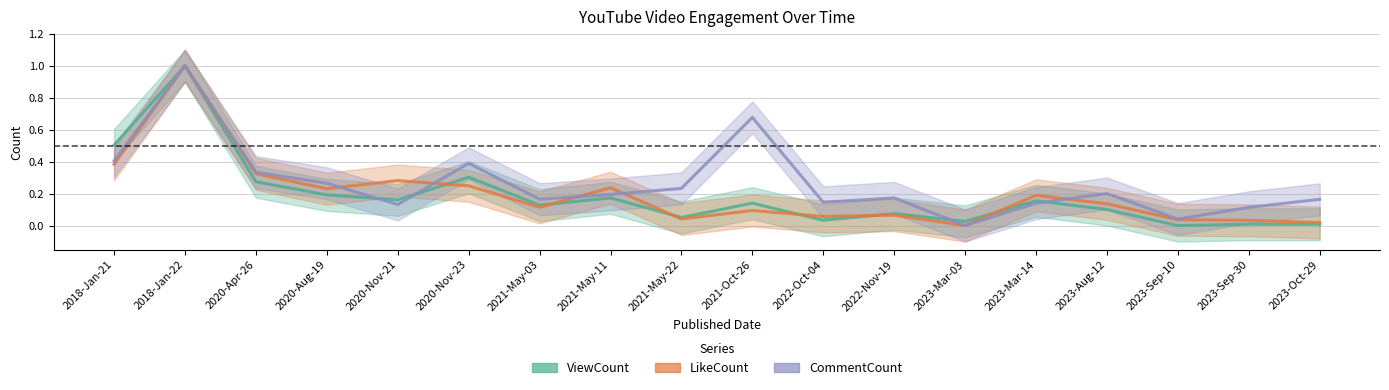

Rank the series at 2023-Mar-03 from highest to lowest value.

ViewCount, LikeCount, CommentCount